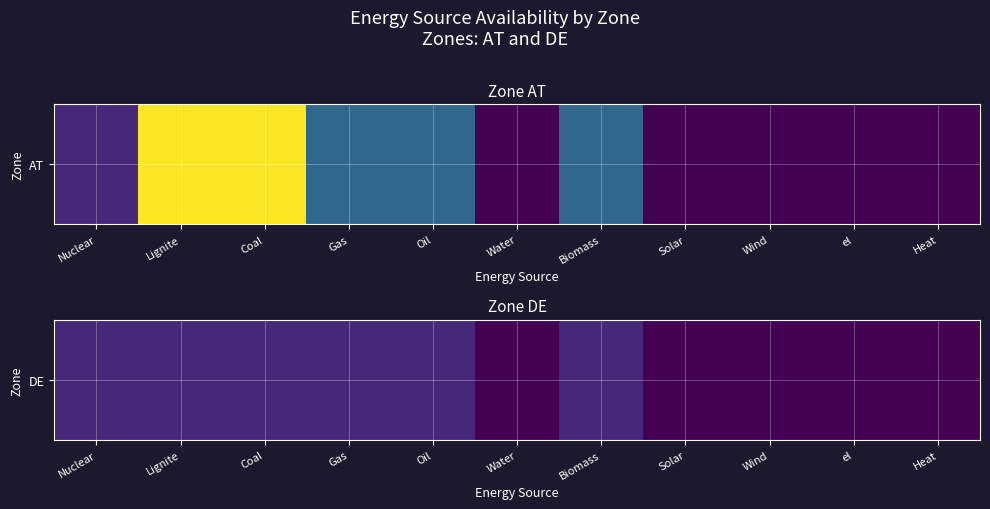

Reading left to right, extract all data points from this chart.

1	1	1	1	1	0	1	0	0	0	0